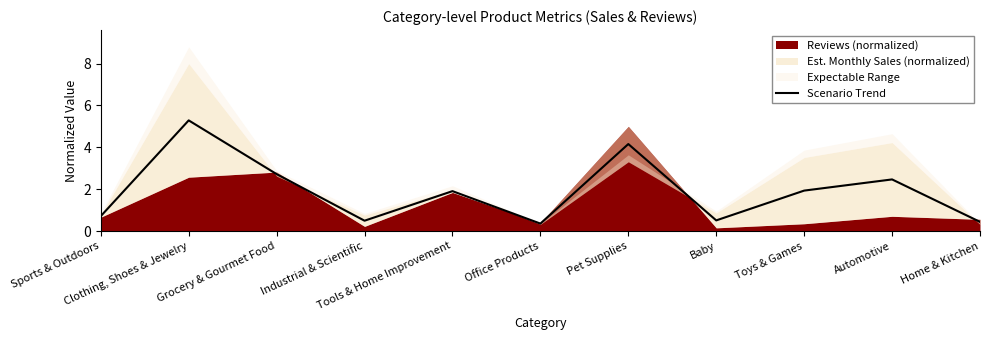

What is the sum of all values?

21.0